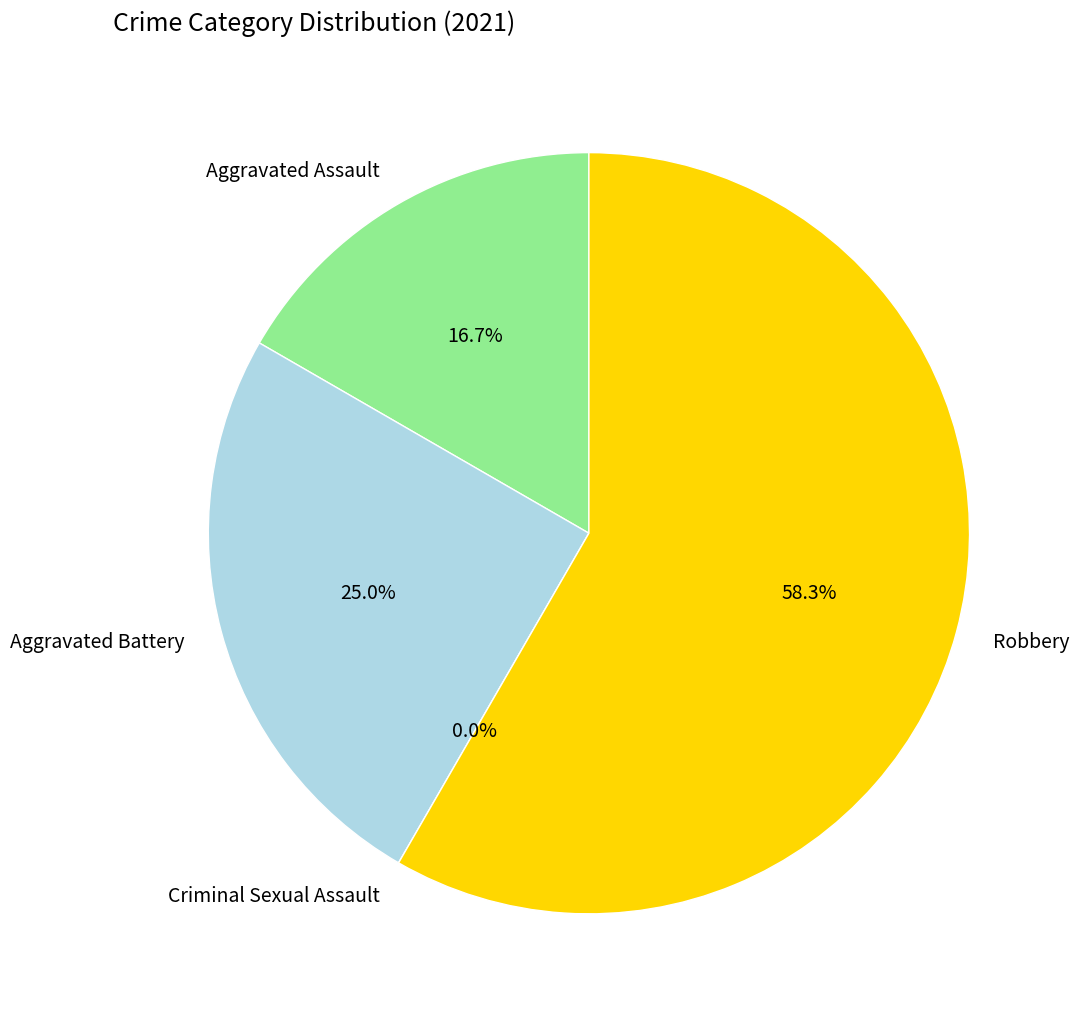

True or false: Aggravated Assault accounts for 4% of the total.

False